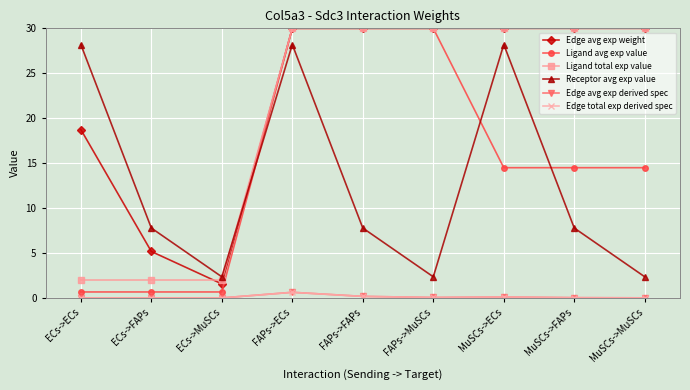

What is the difference between the highest and lowest values at MuSCs->FAPs?

30.0